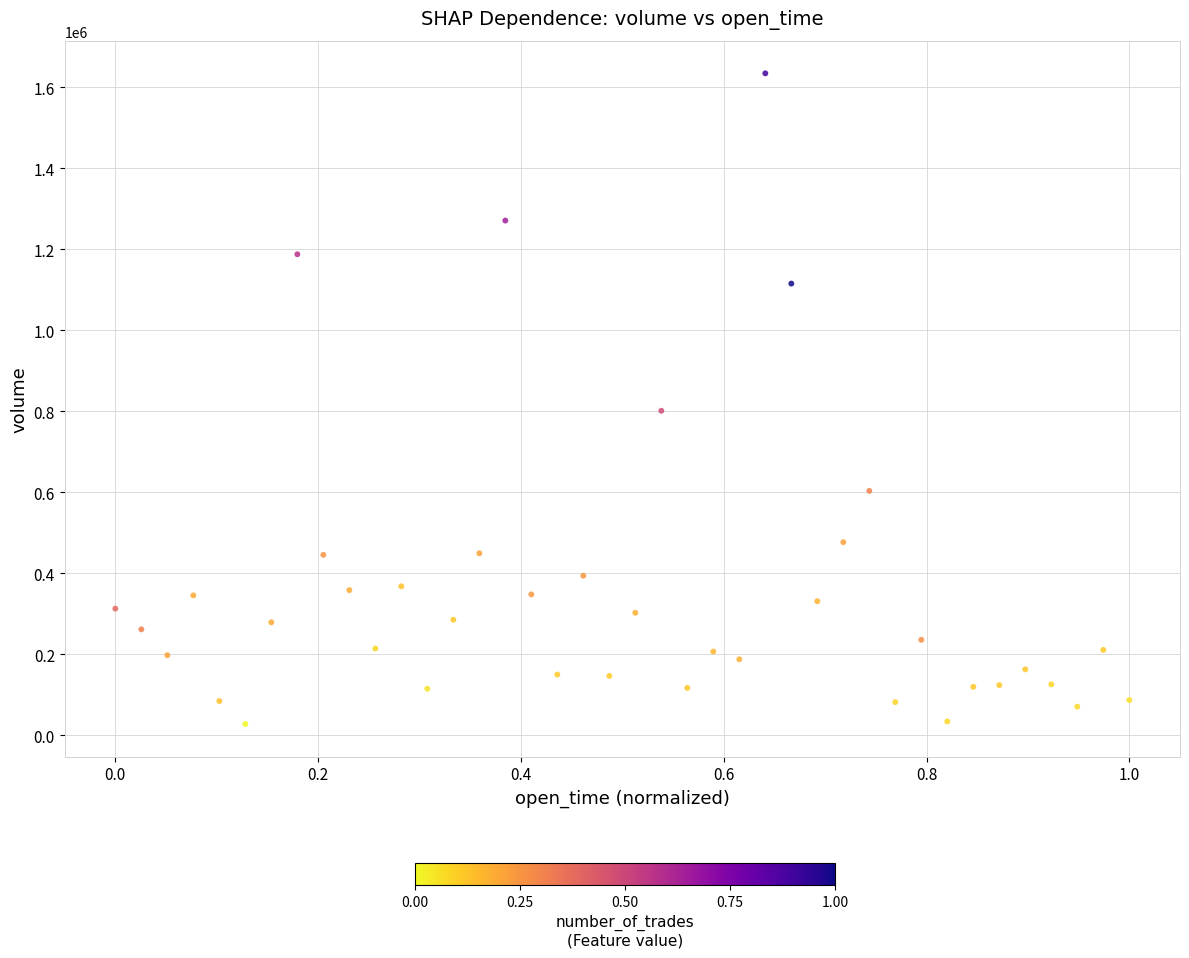

What Y value in the scatter plot is closest to 831147?

801294